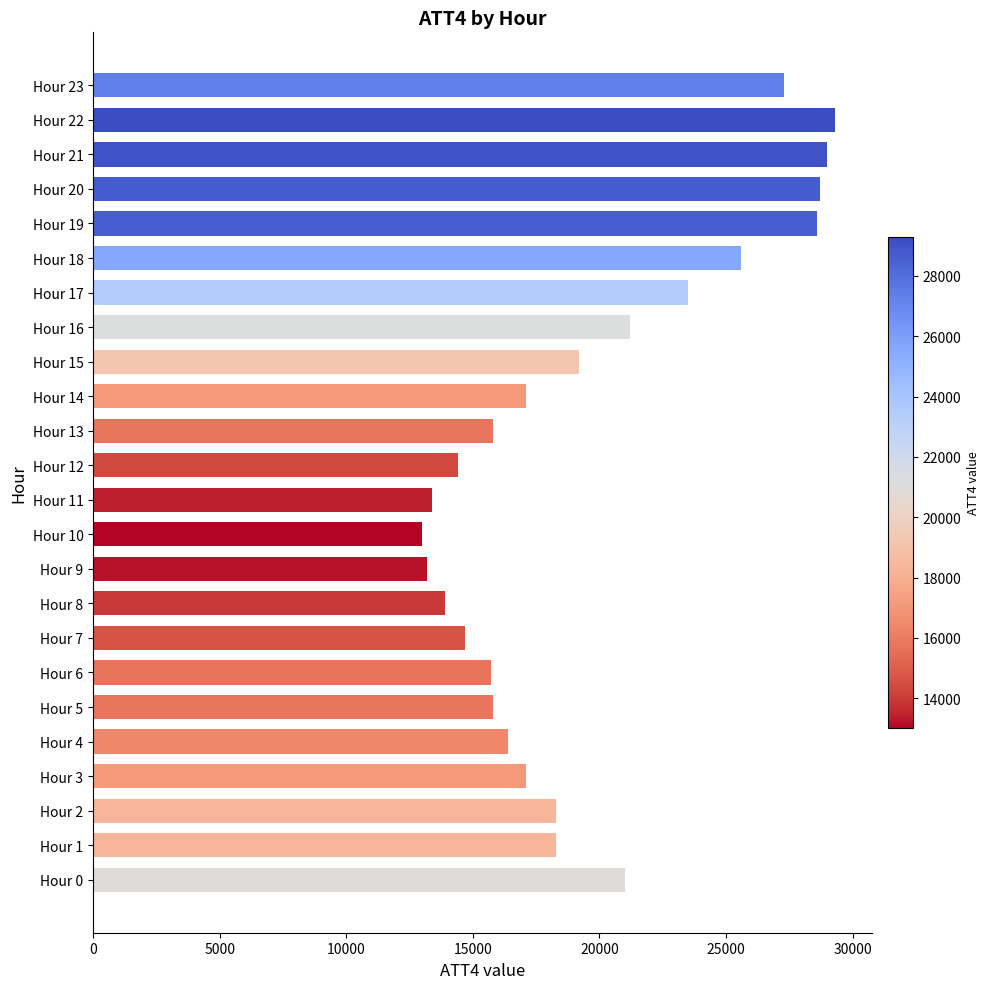

Does the chart contain any negative values?

No